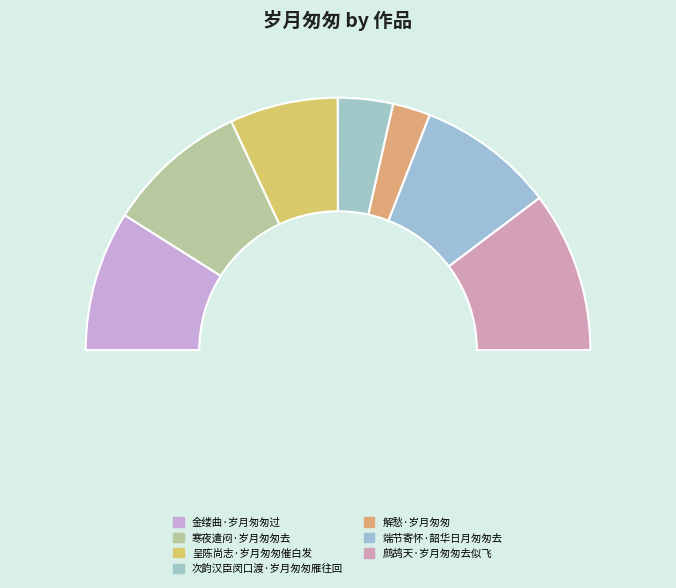

To the nearest percent, what is the average slice percentage?

14%